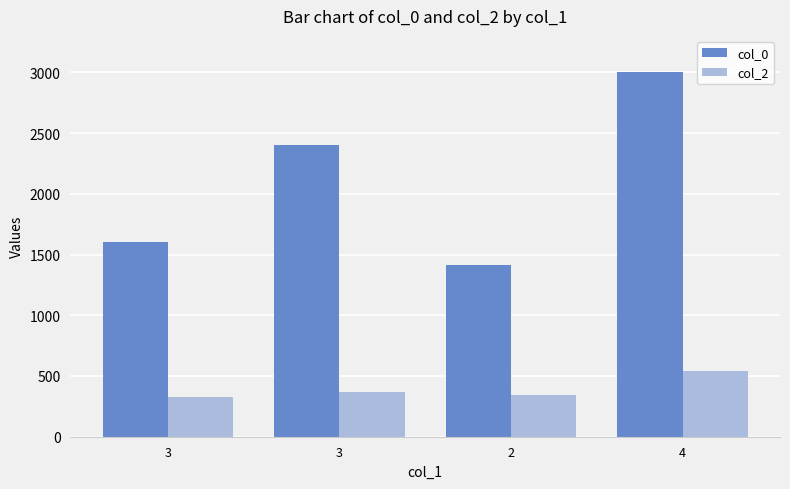

Rank the series by their average value, from highest to lowest.

col_0, col_2